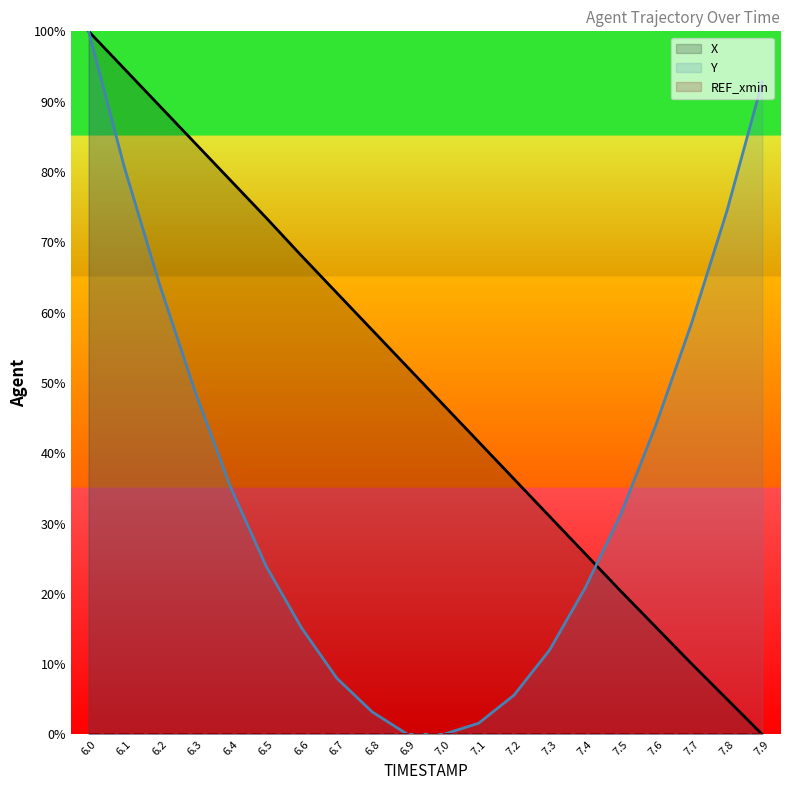

Rank the categories by Y value from lowest to highest.

6.9, 7.0, 7.1, 6.8, 7.2, 6.7, 7.3, 6.6, 7.4, 6.5, 7.5, 6.4, 7.6, 6.3, 7.7, 6.2, 7.8, 6.1, 7.9, 6.0